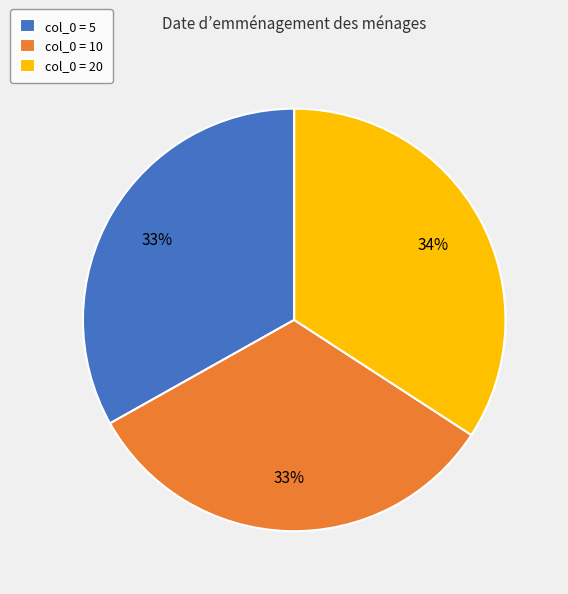

How many segments does this pie chart have?

3